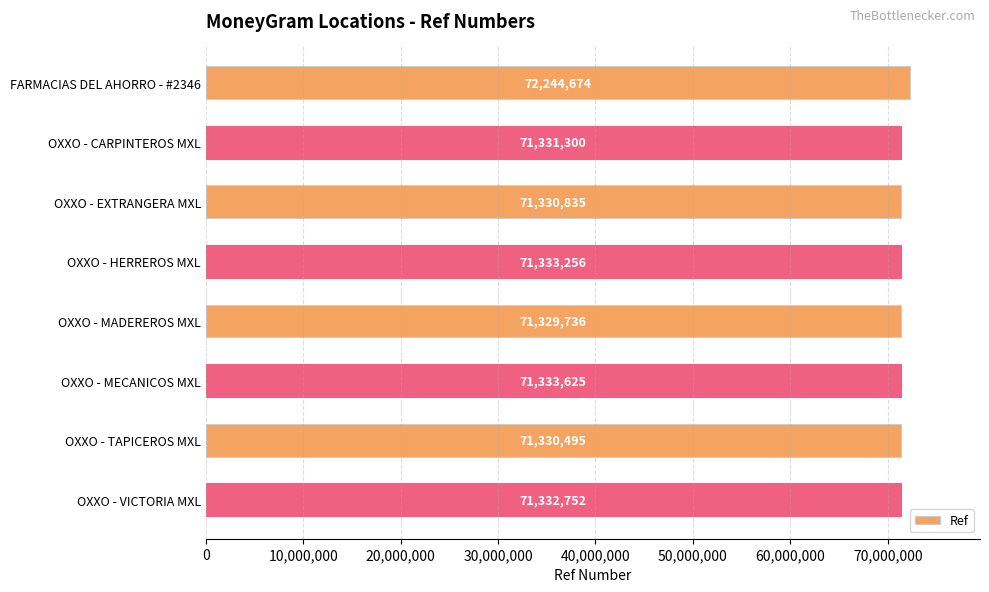

Reading top to bottom, transcribe all the data shown in this chart.

72244674	71331300	71330835	71333256	71329736	71333625	71330495	71332752